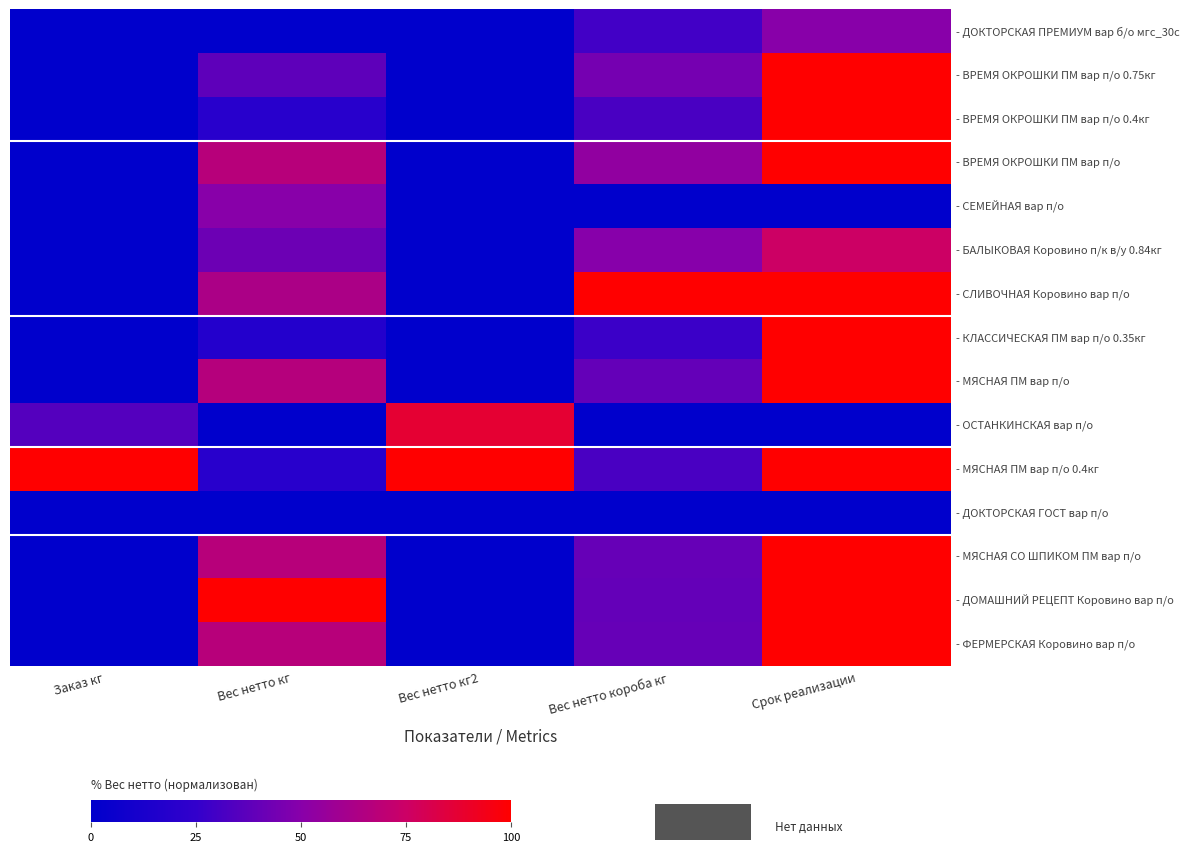

Reading right to left, extract all data points from this chart.

- ДОКТОРСКАЯ ПРЕМИУМ вар б/о мгс_30с: Срок реализации=50.0	Вес нетто короба кг=29.3	Вес нетто кг2=0.0	Вес нетто кг=0.0	Заказ кг=0.0
- ВРЕМЯ ОКРОШКИ ПМ вар п/о 0.75кг: Срок реализации=100.0	Вес нетто короба кг=44.6	Вес нетто кг2=0.0	Вес нетто кг=37.5	Заказ кг=0.0
- ВРЕМЯ ОКРОШКИ ПМ вар п/о 0.4кг: Срок реализации=100.0	Вес нетто короба кг=31.7	Вес нетто кг2=0.0	Вес нетто кг=20.0	Заказ кг=0.0
- ВРЕМЯ ОКРОШКИ ПМ вар п/о: Срок реализации=100.0	Вес нетто короба кг=53.5	Вес нетто кг2=0.0	Вес нетто кг=67.5	Заказ кг=0.0
- СЕМЕЙНАЯ вар п/о: Срок реализации=0.0	Вес нетто короба кг=0.0	Вес нетто кг2=0.0	Вес нетто кг=50.0	Заказ кг=0.0
- БАЛЫКОВАЯ Коровино п/к в/у 0.84кг: Срок реализации=75.0	Вес нетто короба кг=49.9	Вес нетто кг2=0.0	Вес нетто кг=42.0	Заказ кг=0.0
- СЛИВОЧНАЯ Коровино вар п/о: Срок реализации=100.0	Вес нетто короба кг=100.0	Вес нетто кг2=0.0	Вес нетто кг=63.1	Заказ кг=0.0
- КЛАССИЧЕСКАЯ ПМ вар п/о 0.35кг: Срок реализации=100.0	Вес нетто короба кг=27.7	Вес нетто кг2=0.0	Вес нетто кг=17.5	Заказ кг=0.0
- МЯСНАЯ ПМ вар п/о: Срок реализации=100.0	Вес нетто короба кг=39.6	Вес нетто кг2=0.0	Вес нетто кг=66.7	Заказ кг=0.0
- ОСТАНКИНСКАЯ вар п/о: Срок реализации=0.0	Вес нетто короба кг=0.0	Вес нетто кг2=87.2	Вес нетто кг=0.0	Заказ кг=34.9
- МЯСНАЯ ПМ вар п/о 0.4кг: Срок реализации=100.0	Вес нетто короба кг=31.7	Вес нетто кг2=100.0	Вес нетто кг=20.0	Заказ кг=100.0
- ДОКТОРСКАЯ ГОСТ вар п/о: Срок реализации=0.0	Вес нетто короба кг=0.0	Вес нетто кг2=0.0	Вес нетто кг=0.0	Заказ кг=0.0
- МЯСНАЯ СО ШПИКОМ ПМ вар п/о: Срок реализации=100.0	Вес нетто короба кг=40.1	Вес нетто кг2=0.0	Вес нетто кг=67.5	Заказ кг=0.0
- ДОМАШНИЙ РЕЦЕПТ Коровино вар п/о: Срок реализации=100.0	Вес нетто короба кг=39.6	Вес нетто кг2=0.0	Вес нетто кг=100.0	Заказ кг=0.0
- ФЕРМЕРСКАЯ Коровино вар п/о: Срок реализации=100.0	Вес нетто короба кг=40.1	Вес нетто кг2=0.0	Вес нетто кг=67.5	Заказ кг=0.0